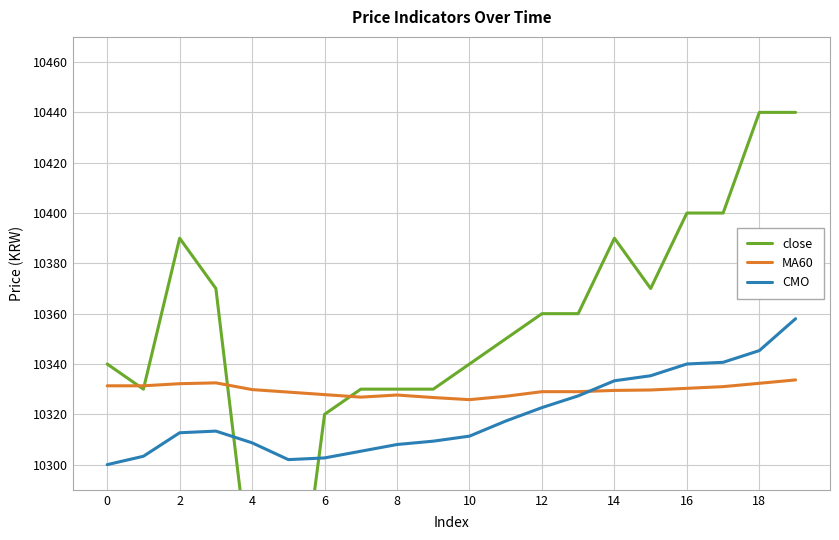

Reading right to left, transcribe all the data shown in this chart.

close: 10440.0	10440.0	10400.0	10400.0	10370.0	10390.0	10360.0	10360.0	10350.0	10340.0	10330.0	10330.0	10330.0	10320.0	10210.0	10250.0	10370.0	10390.0	10330.0	10340.0
MA60: 10333.7	10332.3	10331.0	10330.3	10329.7	10329.5	10329.0	10329.0	10327.2	10325.8	10326.7	10327.7	10326.8	10327.8	10328.8	10329.8	10332.5	10332.2	10331.3	10331.3
CMO: 10358.0	10345.3	10340.7	10340.0	10335.3	10333.3	10327.3	10322.7	10317.3	10311.3	10309.3	10308.0	10305.3	10302.7	10302.0	10308.7	10313.3	10312.7	10303.3	10300.0